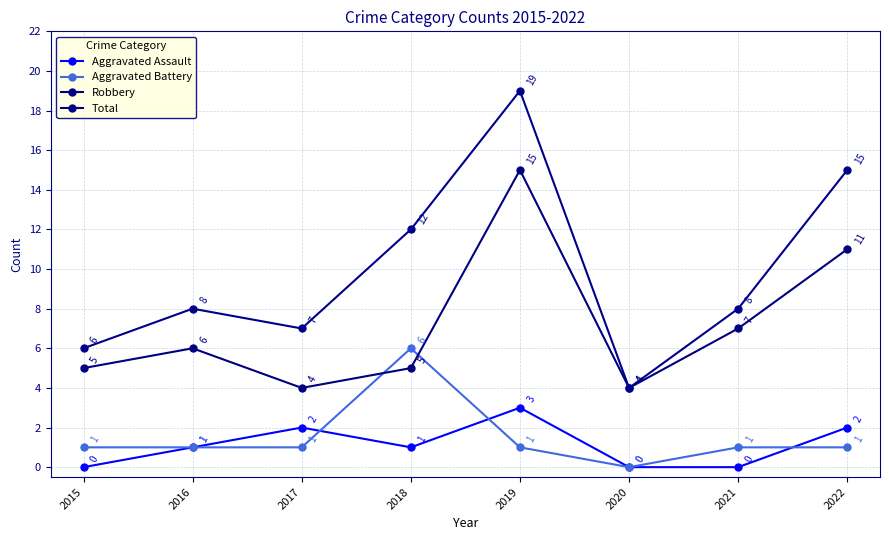

What is the average value of the Aggravated Assault series?

1